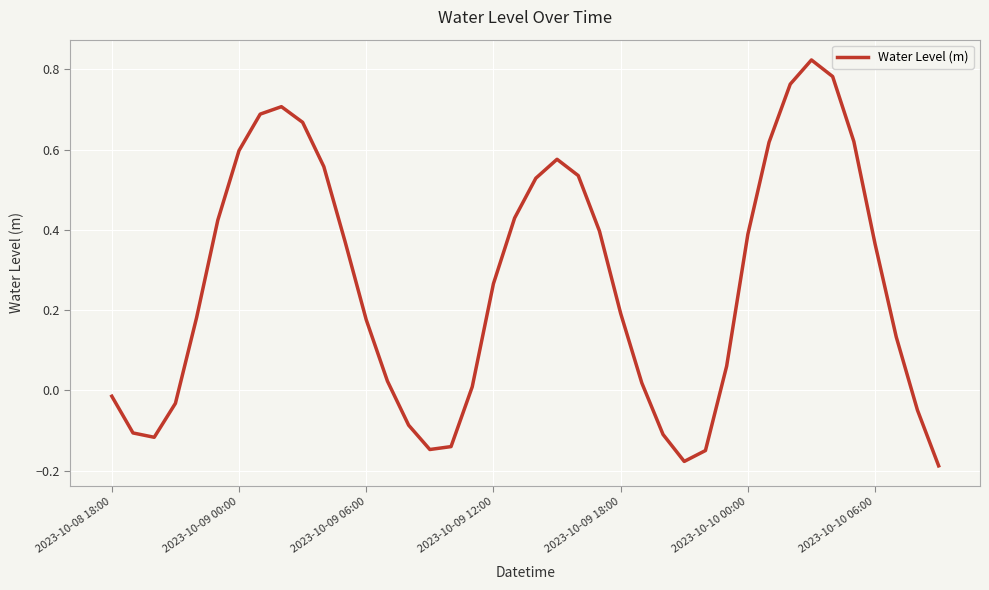

What is the difference between the maximum and minimum values?

1.0